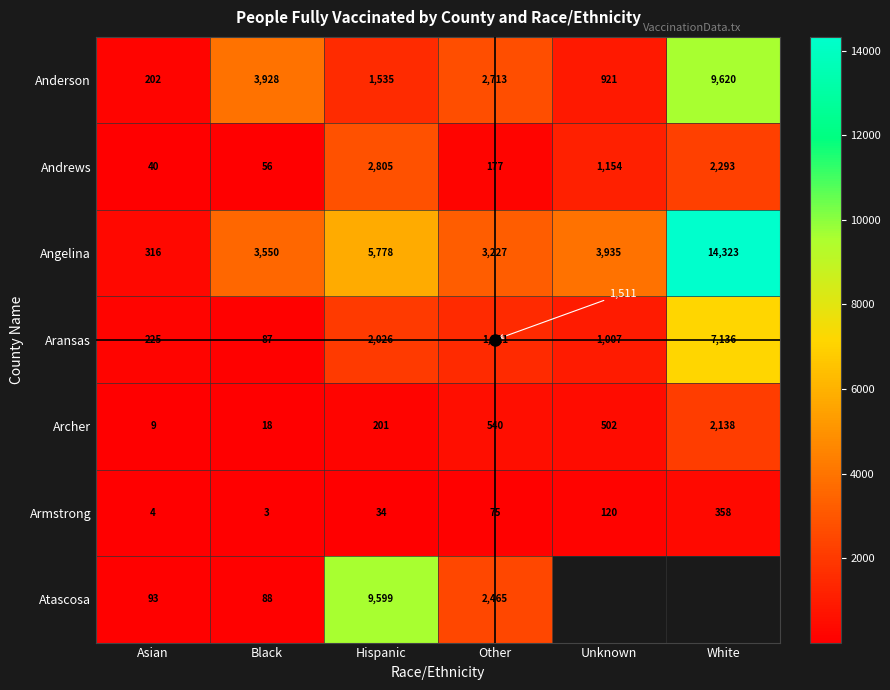

List the labels in order of Aransas value, smallest first.

Black, Asian, Unknown, Other, Hispanic, White